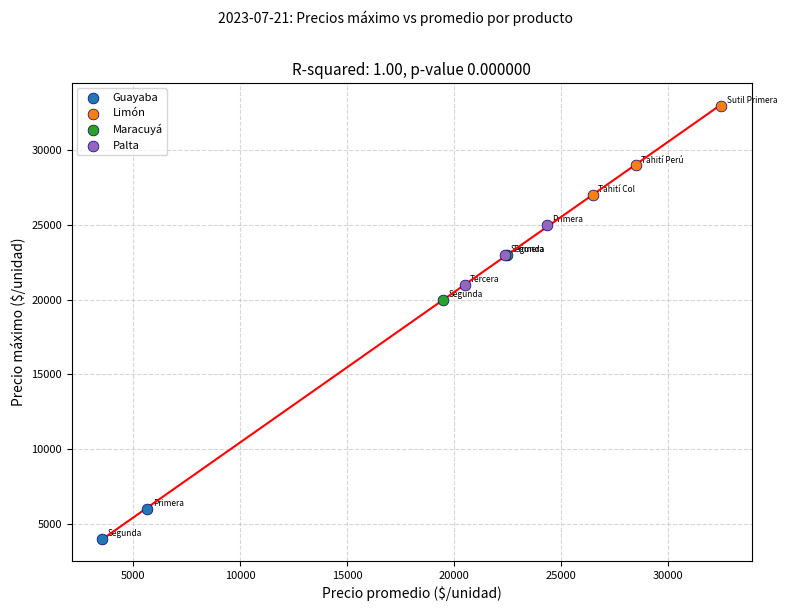

Which series contains the highest Y value?

Limón